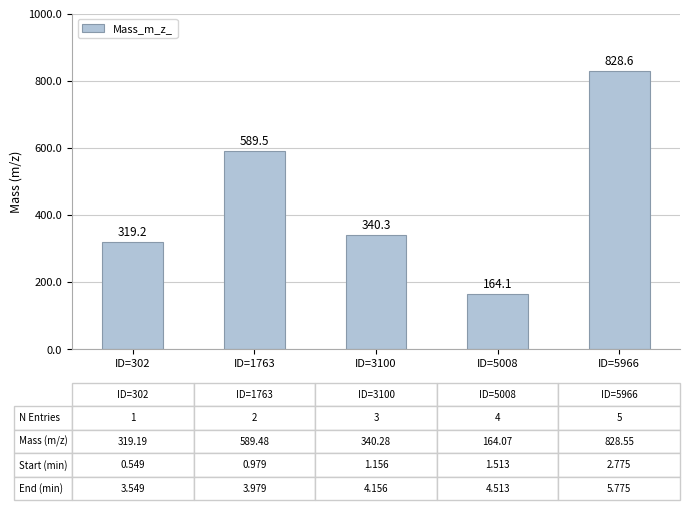

Which label corresponds to the largest value in the chart?

ID=5966